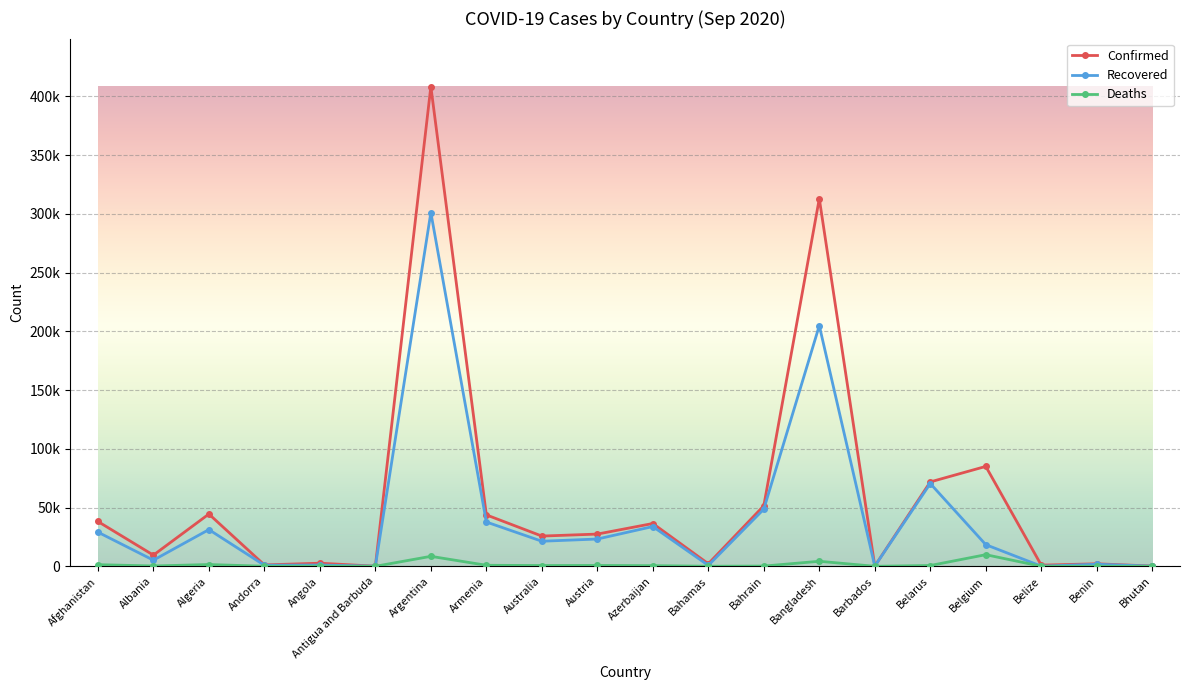

What position from the left is Antigua and Barbuda?

6